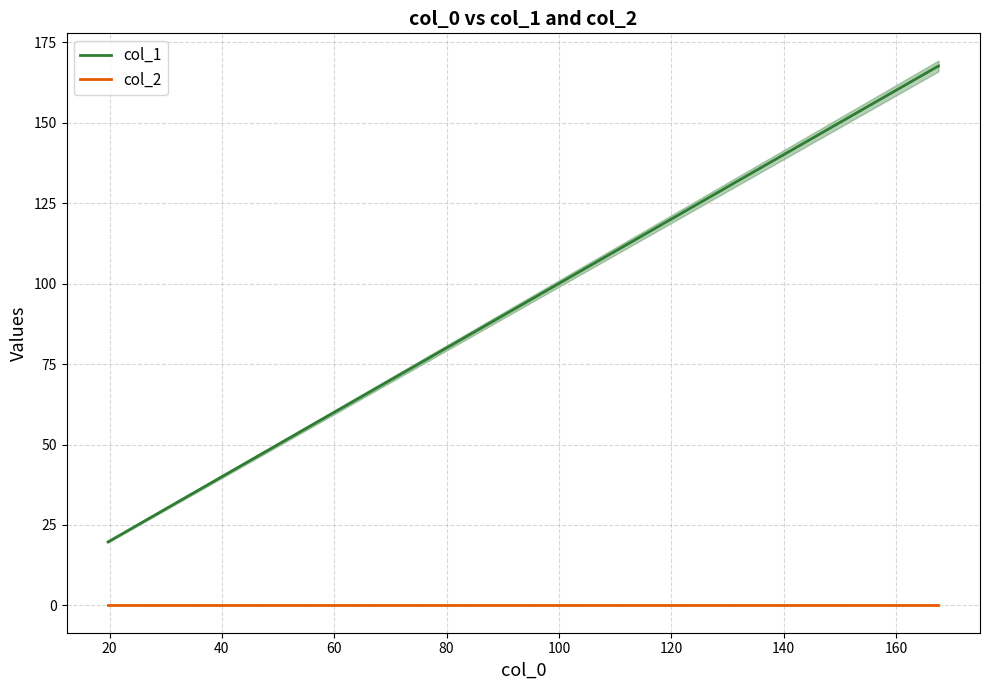

At which label does col_2 reach its peak?

100